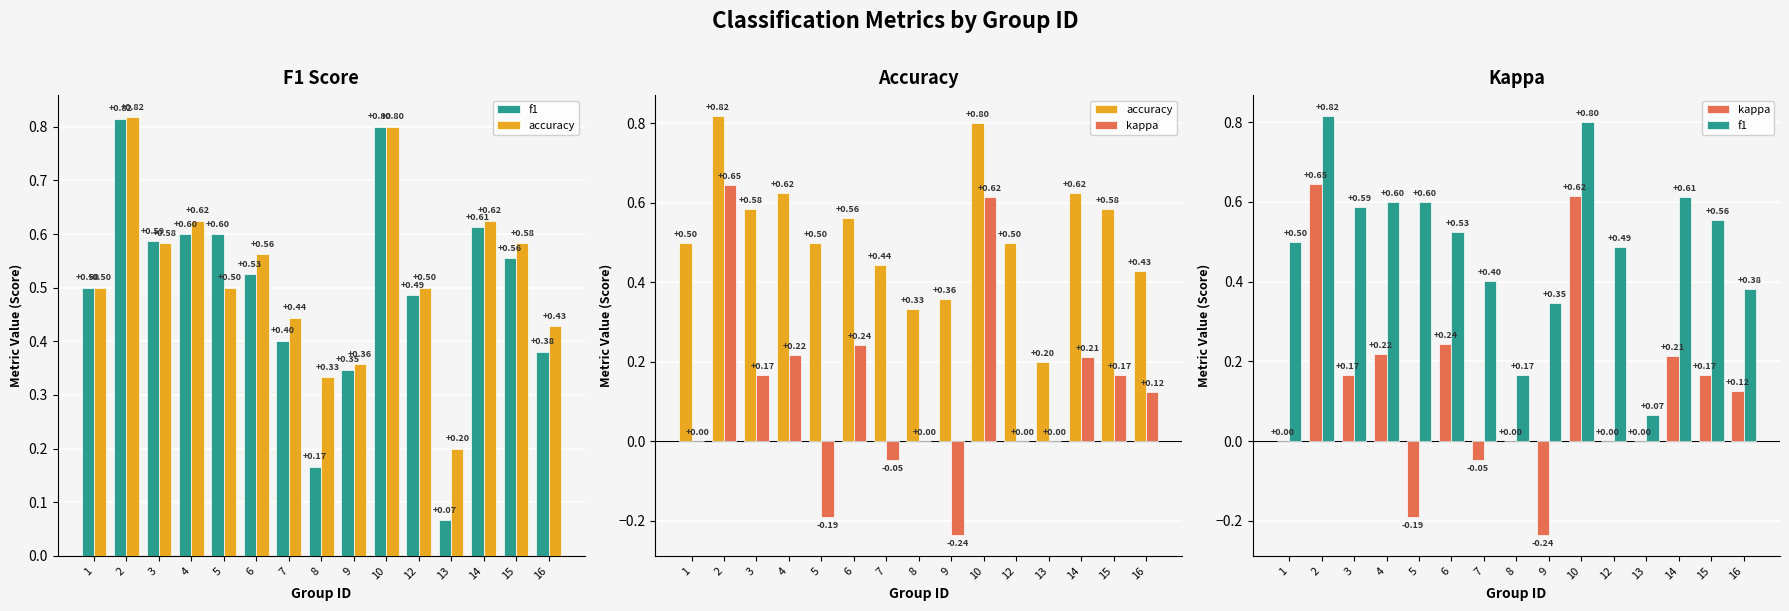

Does the chart contain stacked bars?

No